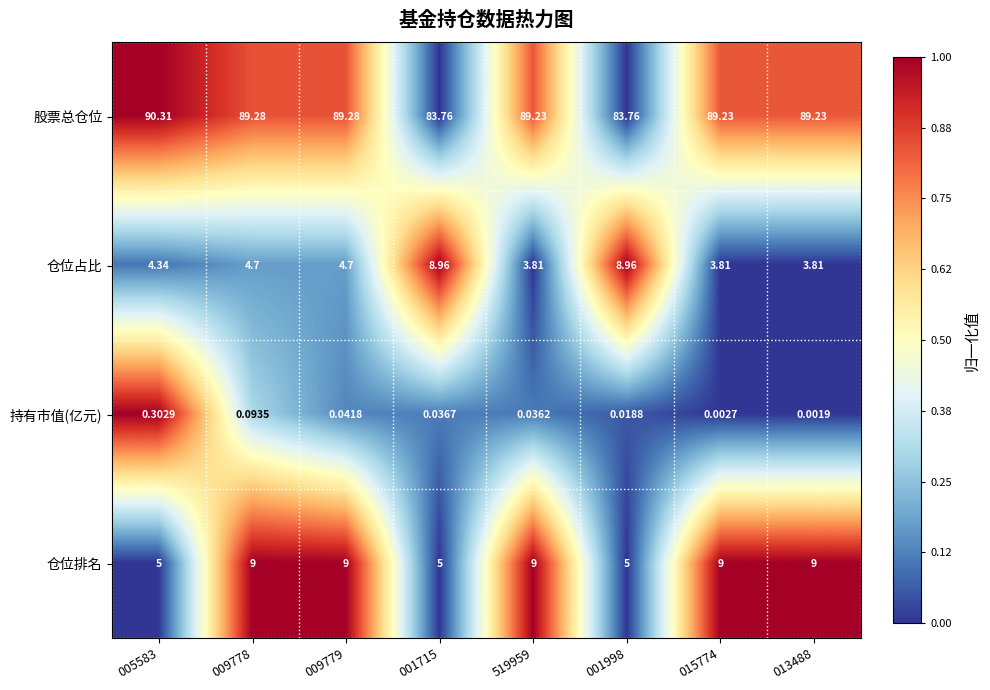

At how many categories does at least one series exceed 0?

8